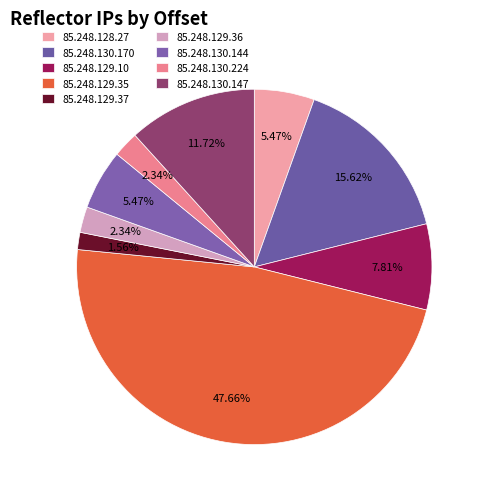

To the nearest percent, what percentage of the pie is 85.248.130.170?

16%